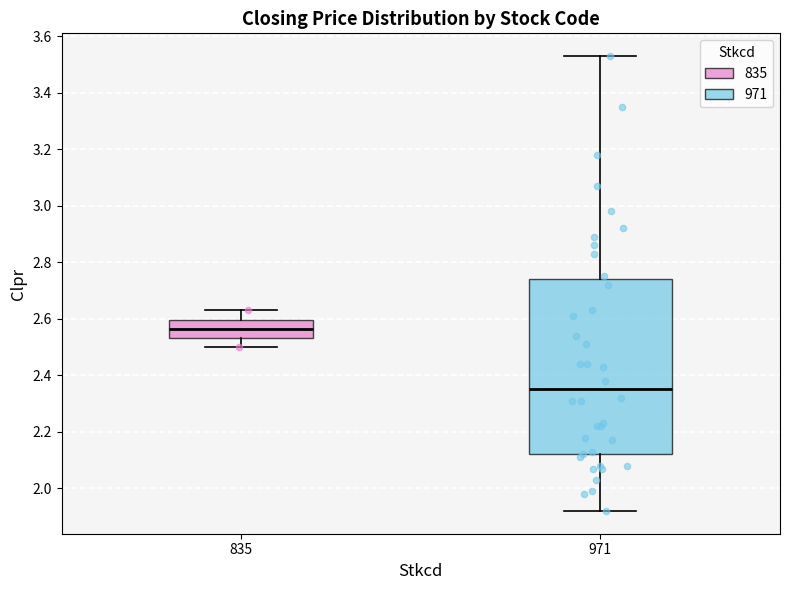

Where does the upper whisker of the box at x = 835 end on the y-axis? The values are not printed on the chart, so give them approximately, as read against the axis.

2.64